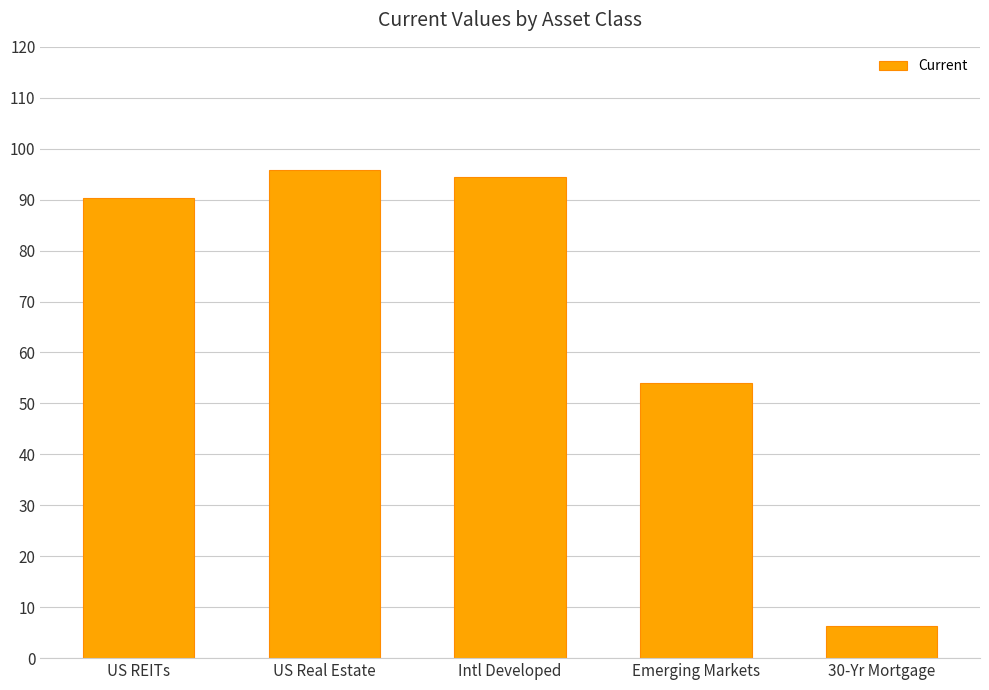

What is the approximate value at 30-Yr Mortgage?

6.3